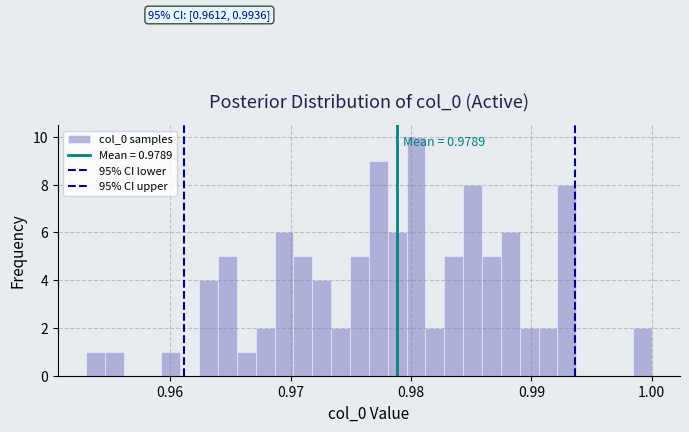

Around what value on the x-axis is the tallest bar? Give the approximate position of its centre, as read against the axis.

0.980